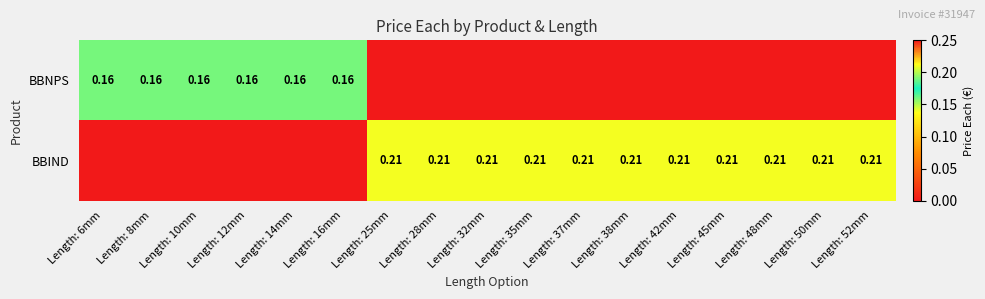

What is the difference between the maximum and minimum values in the BBIND series?

0.2